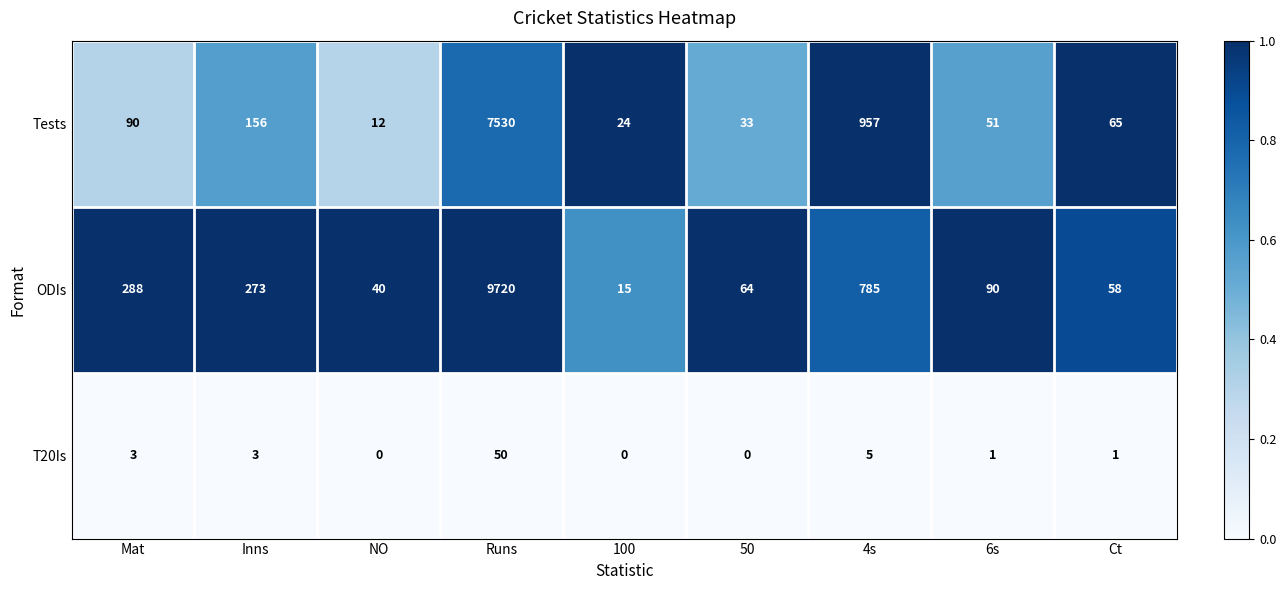

Reading left to right, what are all the values shown in this chart?

Tests: 90	156	12	7530	24	33	957	51	65
ODIs: 288	273	40	9720	15	64	785	90	58
T20Is: 3	3	0	50	0	0	5	1	1